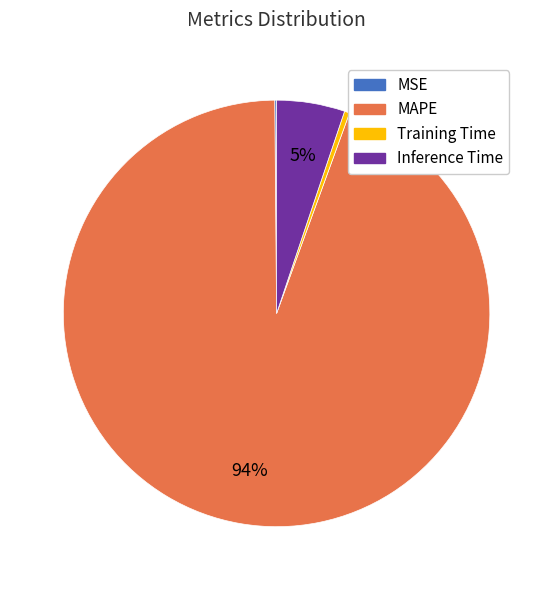

Is it true that Inference Time is 18% of the pie?

False